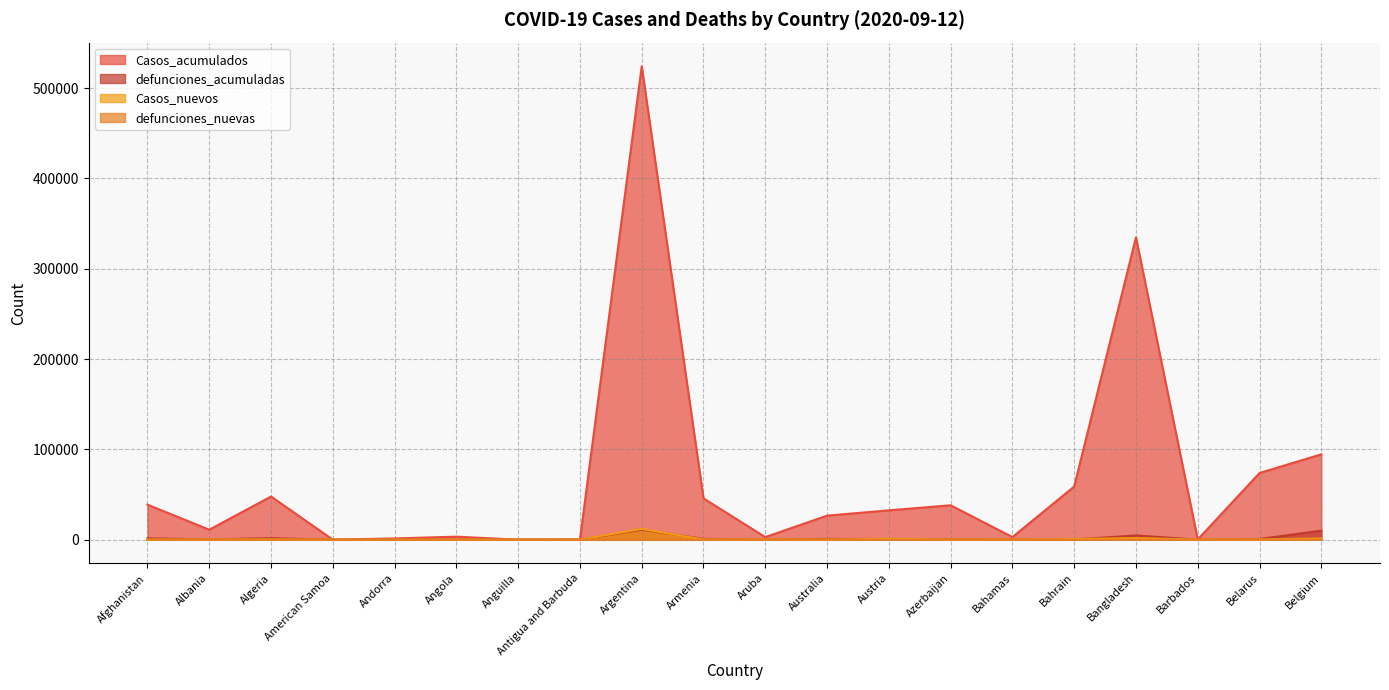

How many times do Casos_nuevos and defunciones_acumuladas cross each other?

8